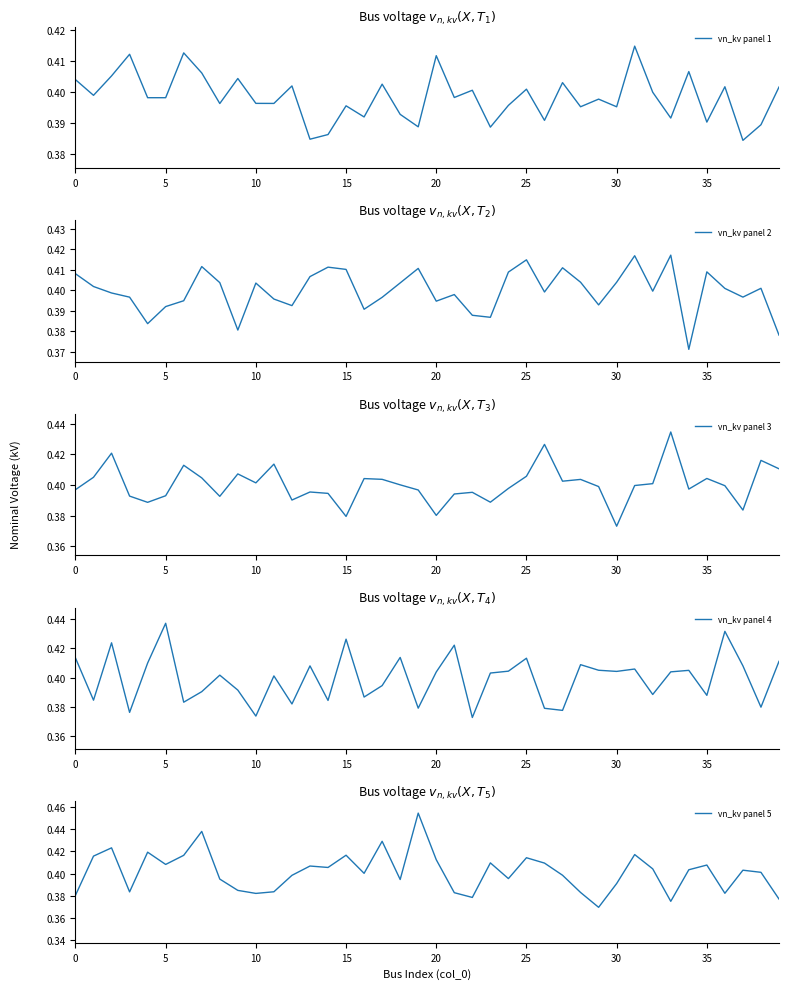

In vn_kv panel 3, how many points are higher than both neighbors (excluding endpoints)?

12